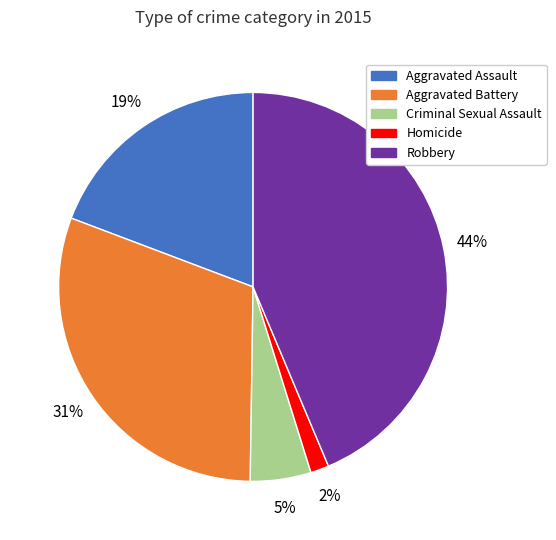

Which category has the biggest portion of the pie?

Robbery